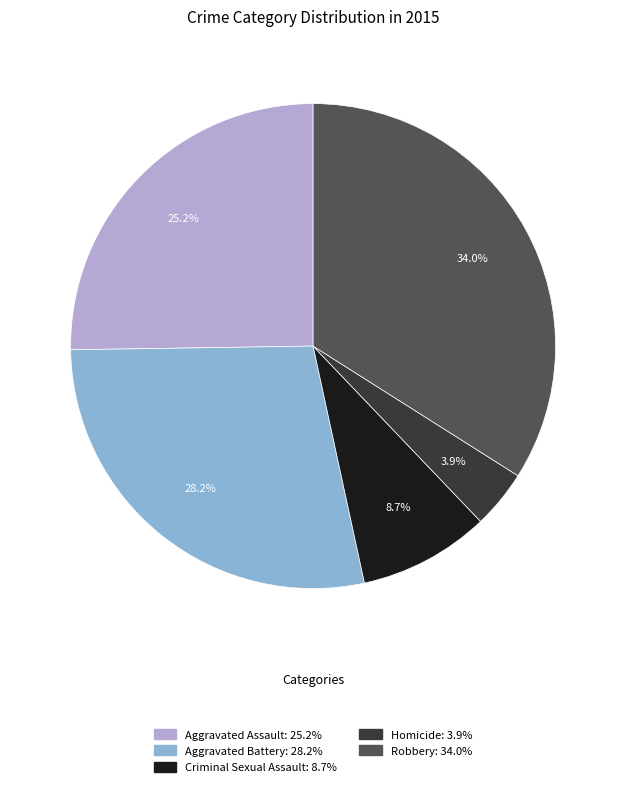

What is the largest slice in the pie chart?

Robbery